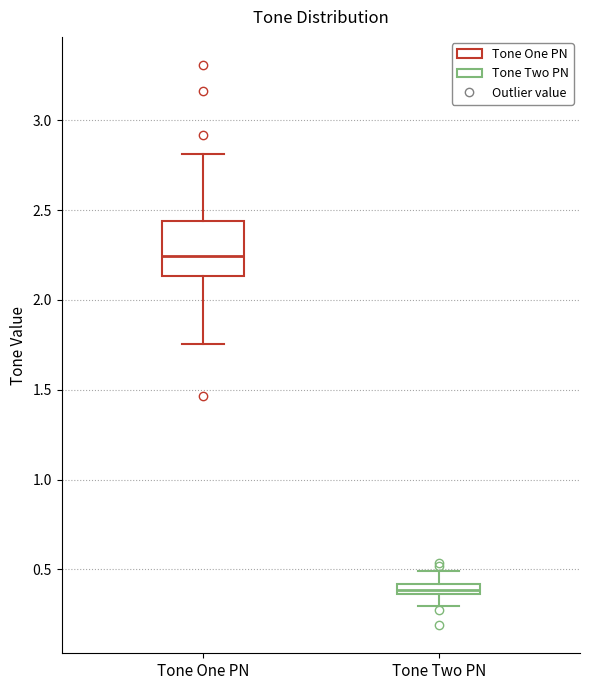

Which box is the tallest, from its lower edge to its upper edge?

Tone One PN